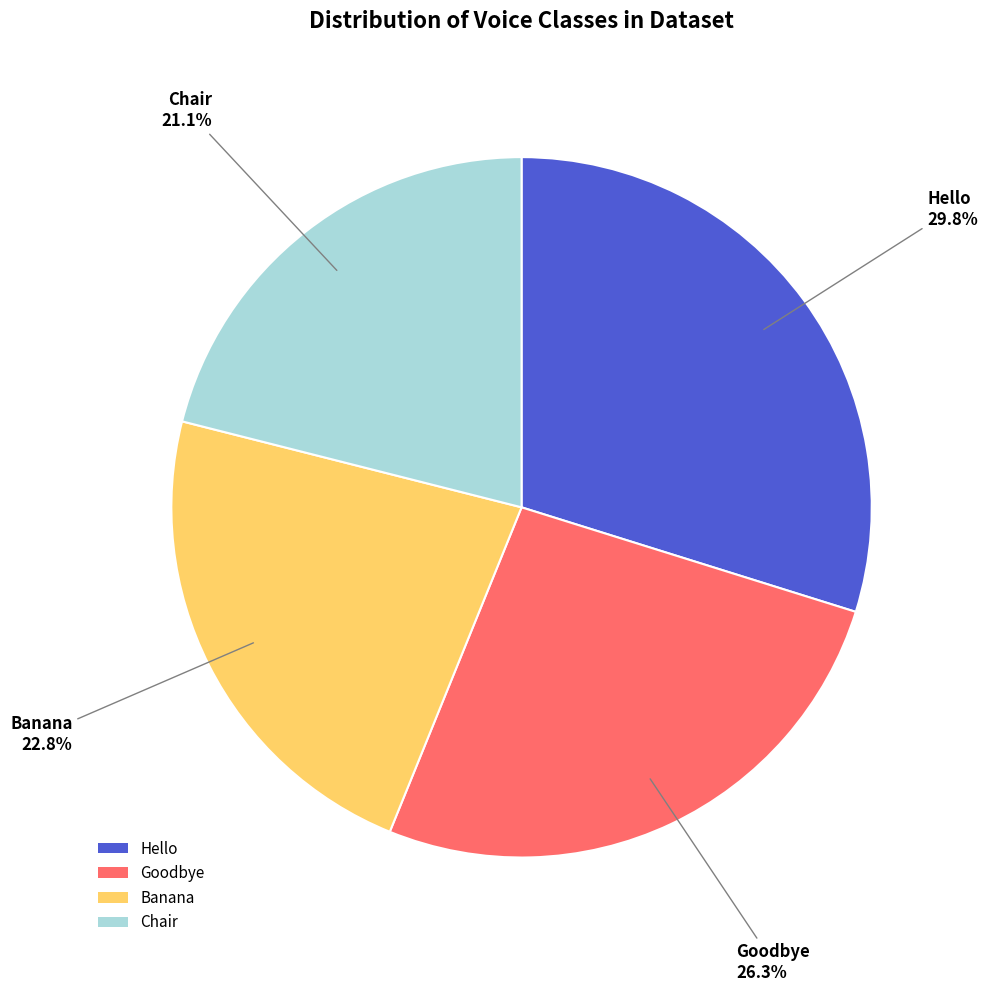

What percentage is the Banana slice, to the nearest percent?

23%